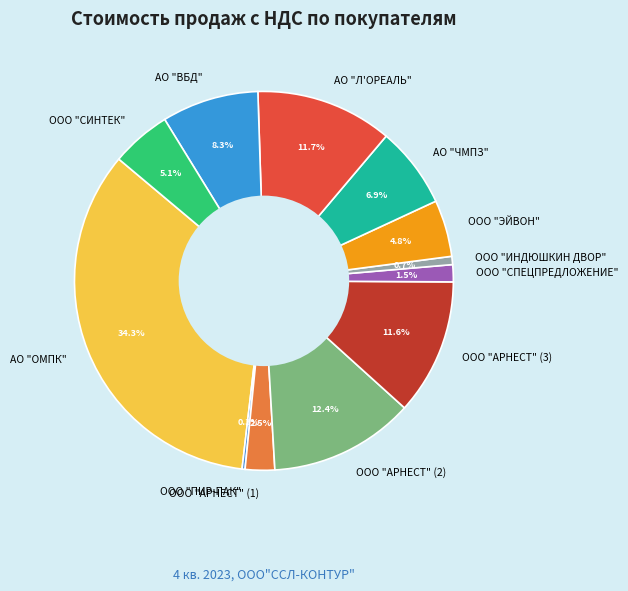

Which slice is the largest?

АО "ОМПК"